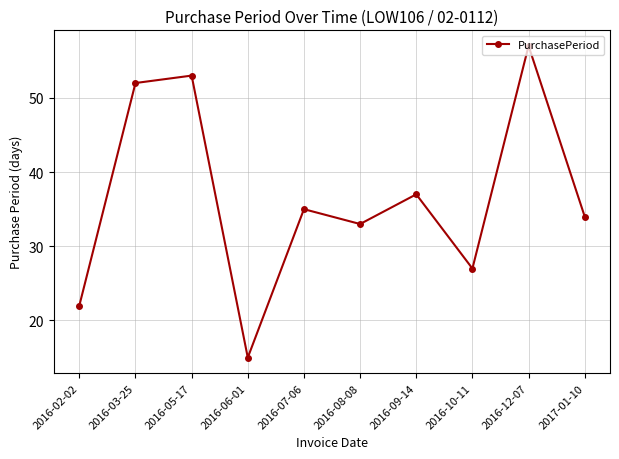

Does the chart display data point markers on the line(s)?

Yes